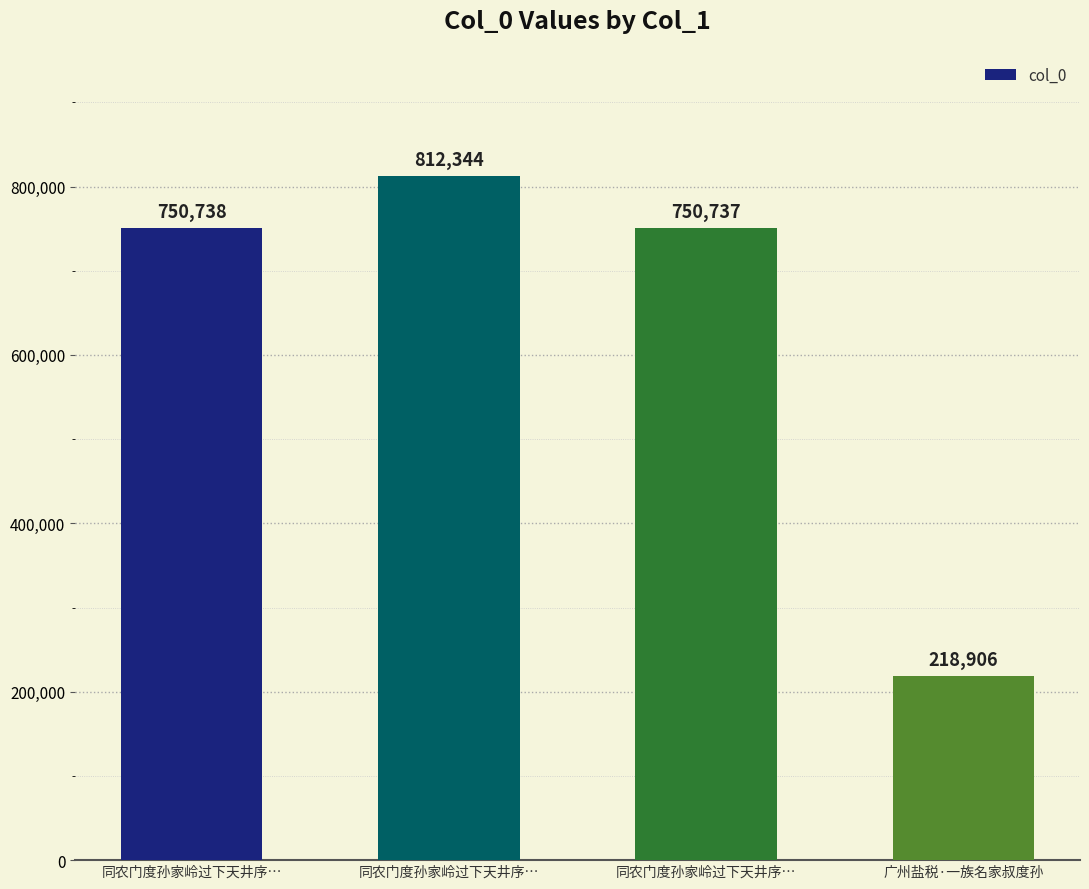

How many series are shown in this chart?

1